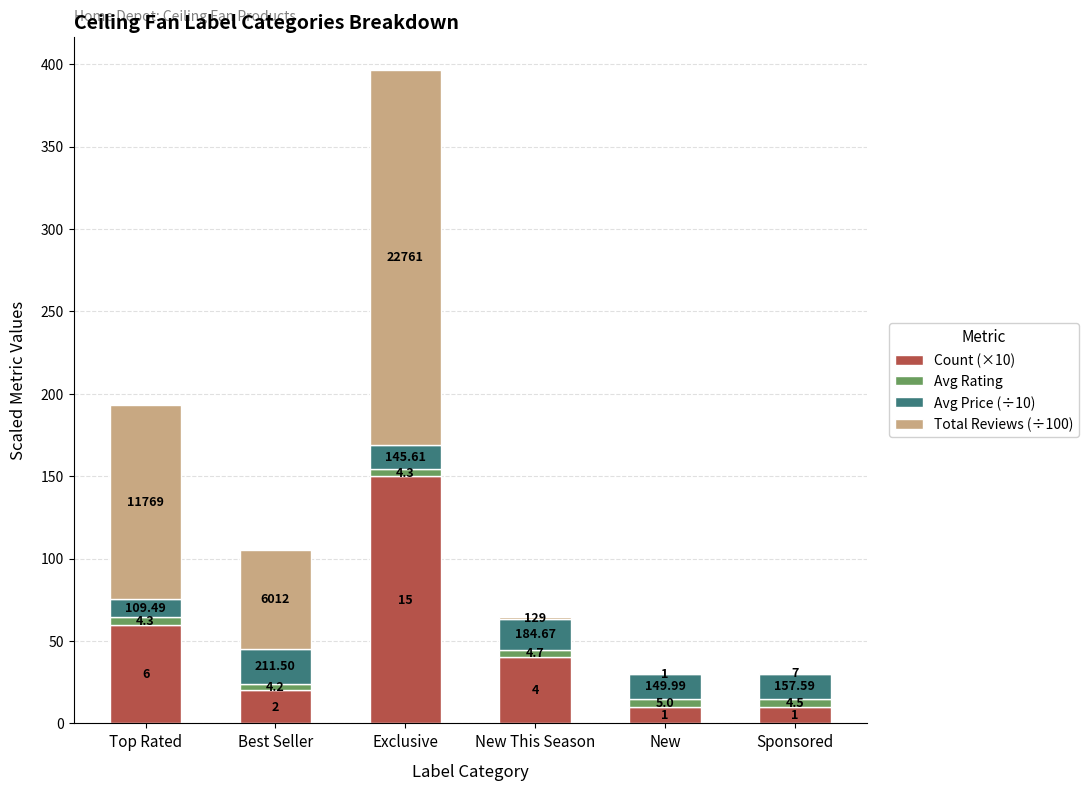

What is the sum of the Count (×10) values at Sponsored and Best Seller?

30.0